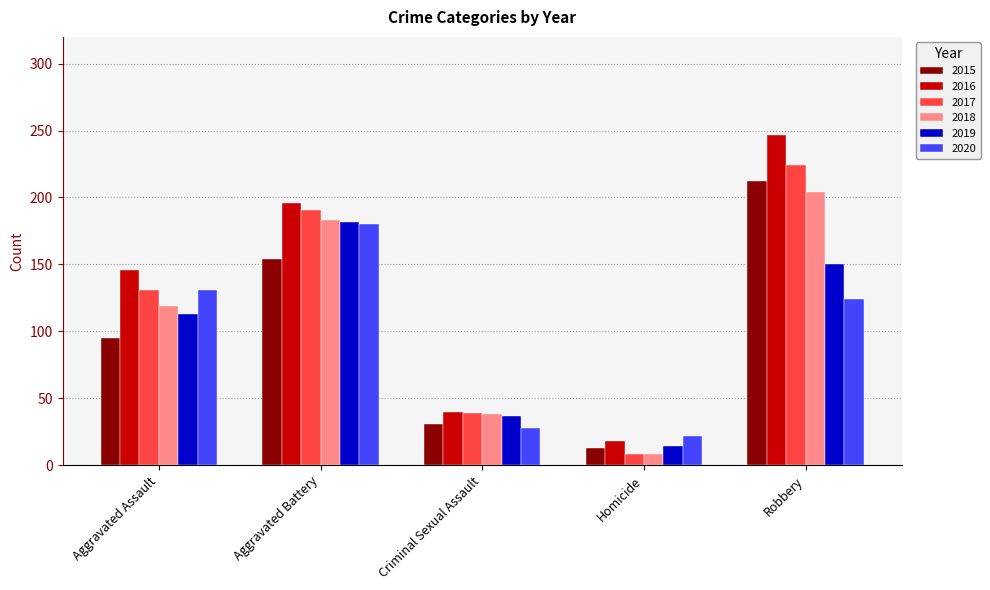

True or false: 2020 has a value of 38 at Aggravated Battery.

False